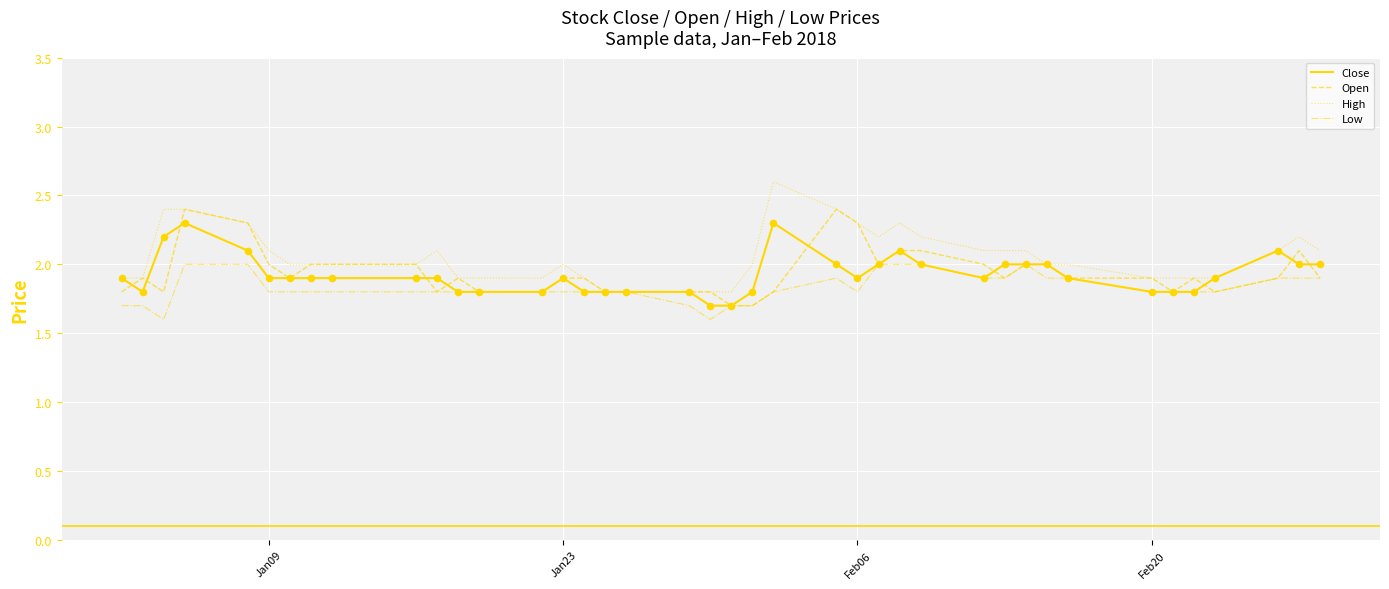

What are all the series names shown in the legend?

Close, Open, High, Low